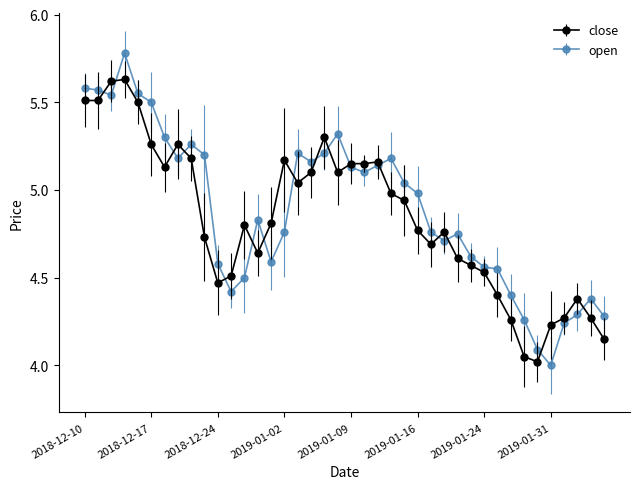

How many times do close and open cross each other?

16